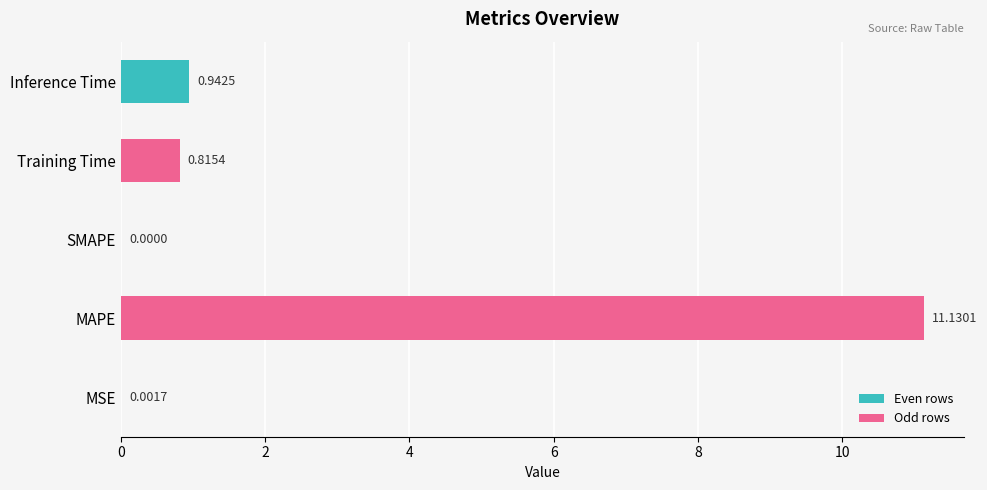

At which label is the value closest to 5?

Inference Time